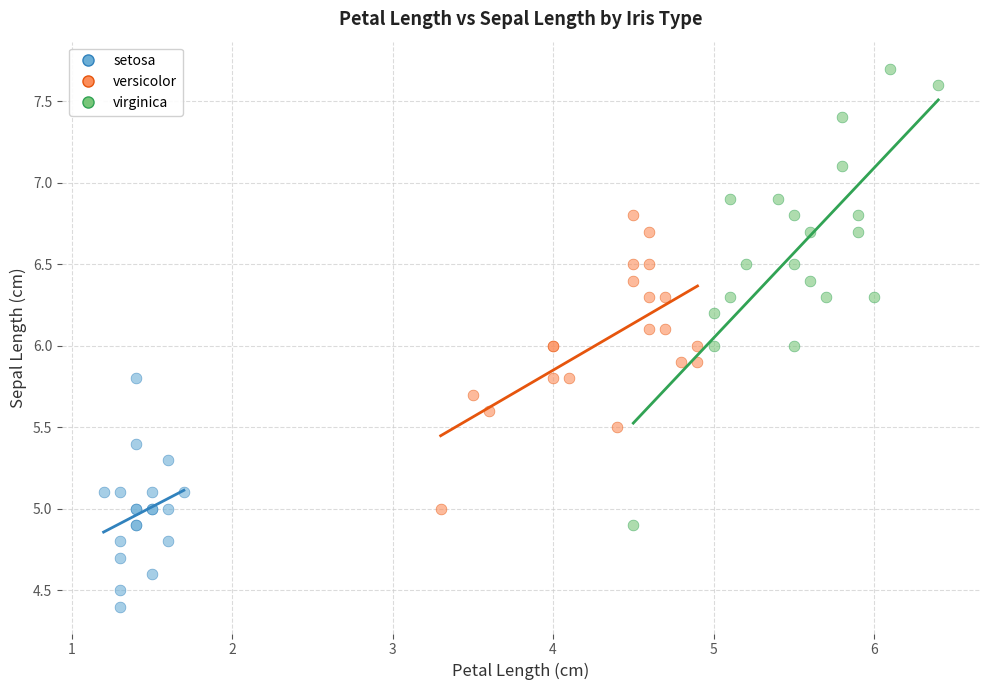

Which series reaches the maximum Y coordinate?

virginica